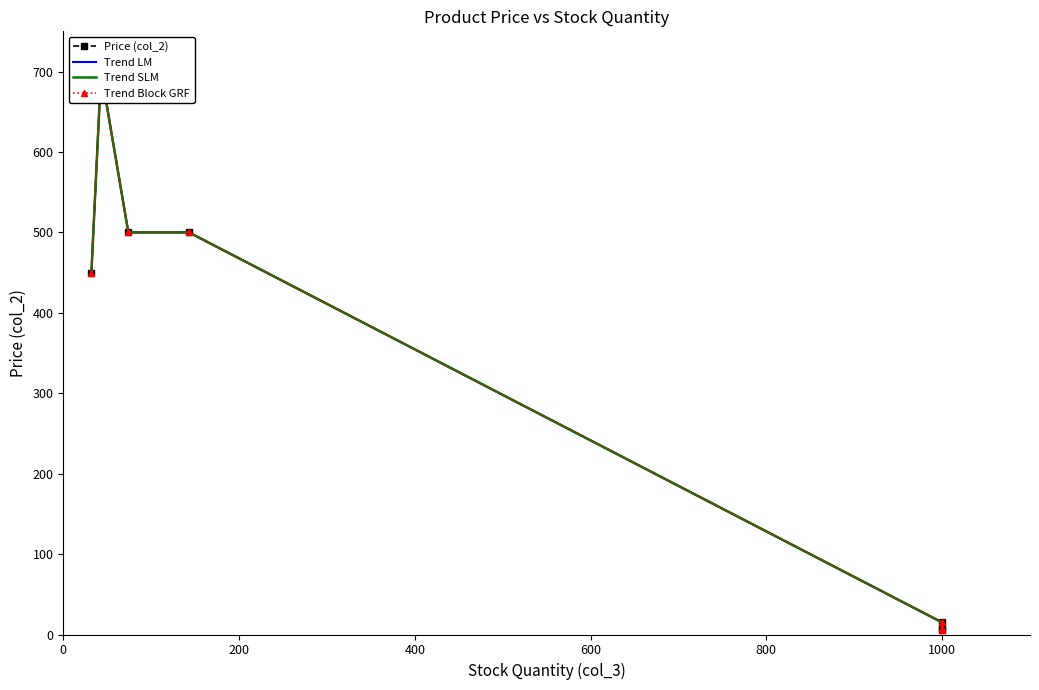

Does the chart have visible grid lines?

No